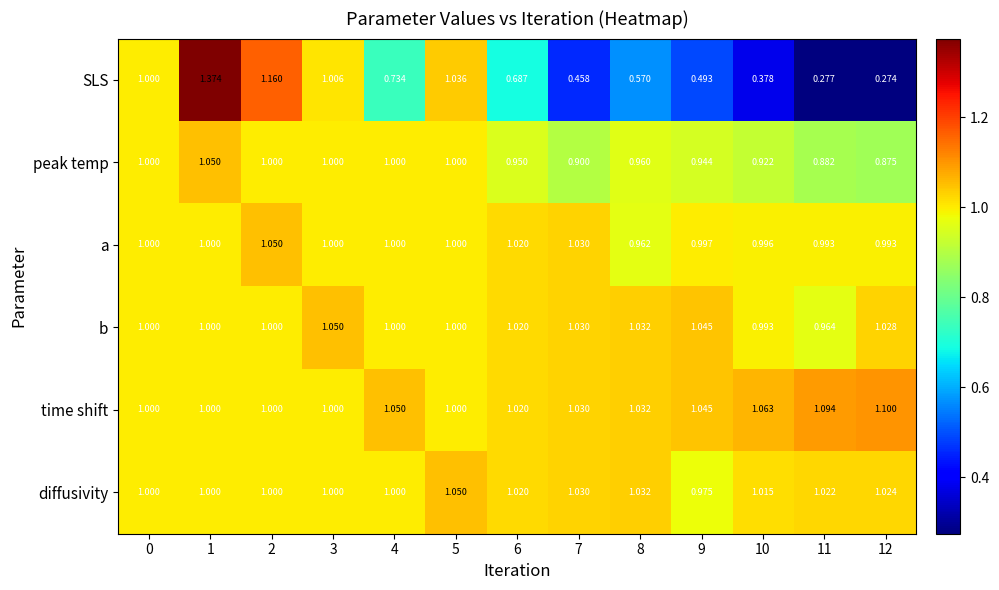

Which series has the largest range (max minus min)?

SLS